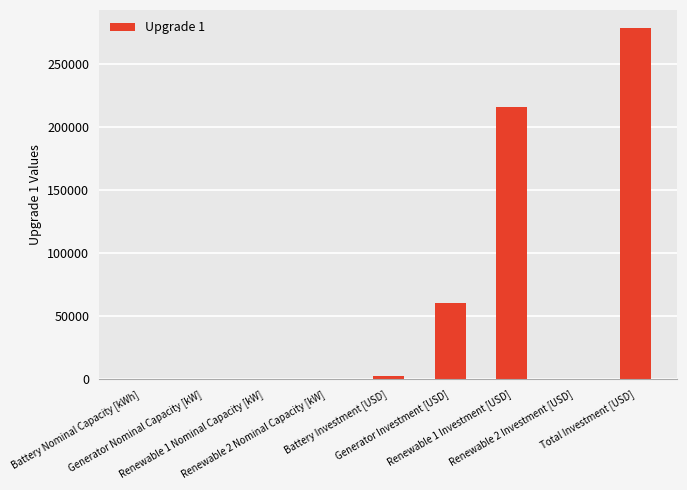

What is the sum of the values at Renewable 1 Investment [USD] and Battery Nominal Capacity [kWh]?

215433.4